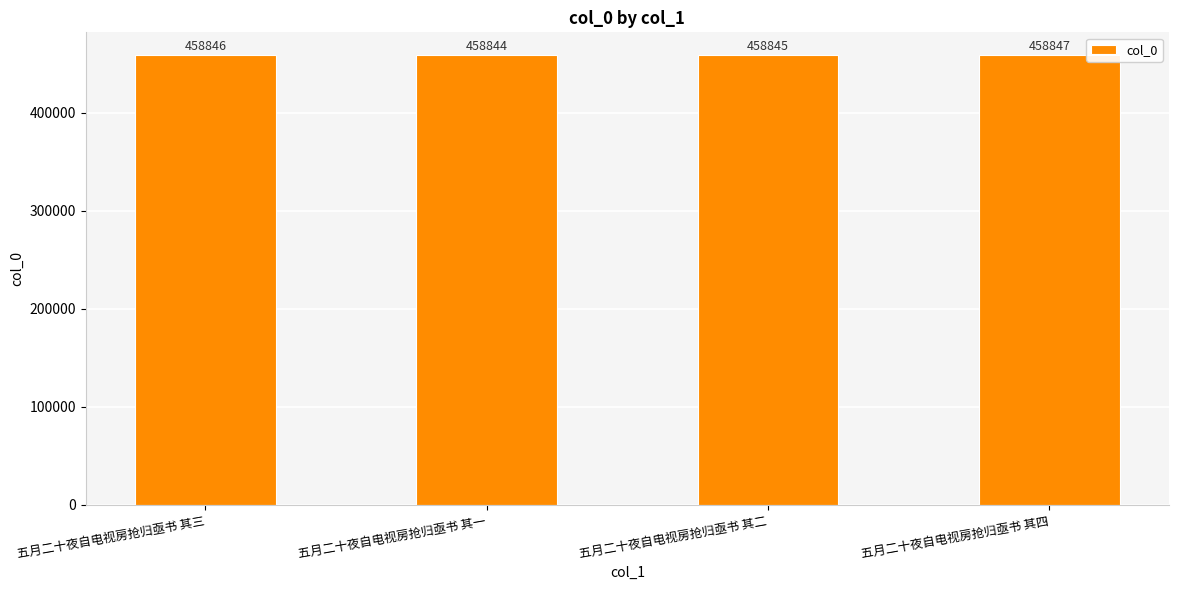

Reading right to left, what are all the values shown in this chart?

458847	458845	458844	458846